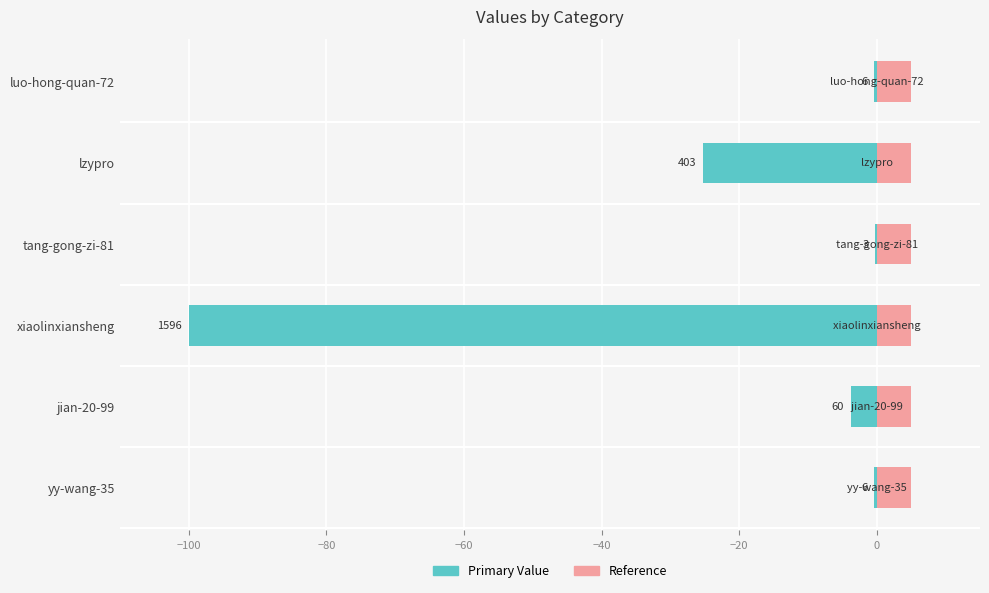

How many data points does each series have?

6